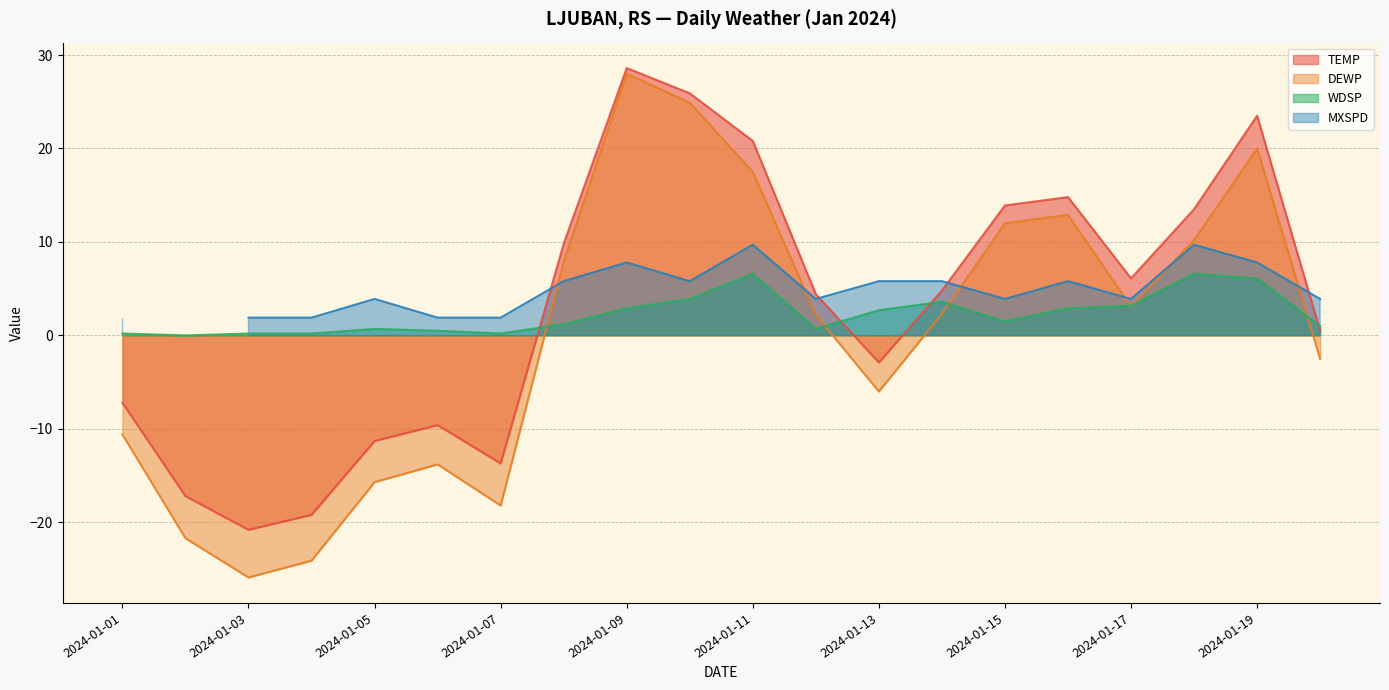

Rank the categories by WDSP value from highest to lowest.

2024-01-11, 2024-01-18, 2024-01-19, 2024-01-10, 2024-01-14, 2024-01-17, 2024-01-09, 2024-01-16, 2024-01-13, 2024-01-15, 2024-01-08, 2024-01-20, 2024-01-05, 2024-01-12, 2024-01-06, 2024-01-01, 2024-01-03, 2024-01-04, 2024-01-07, 2024-01-02